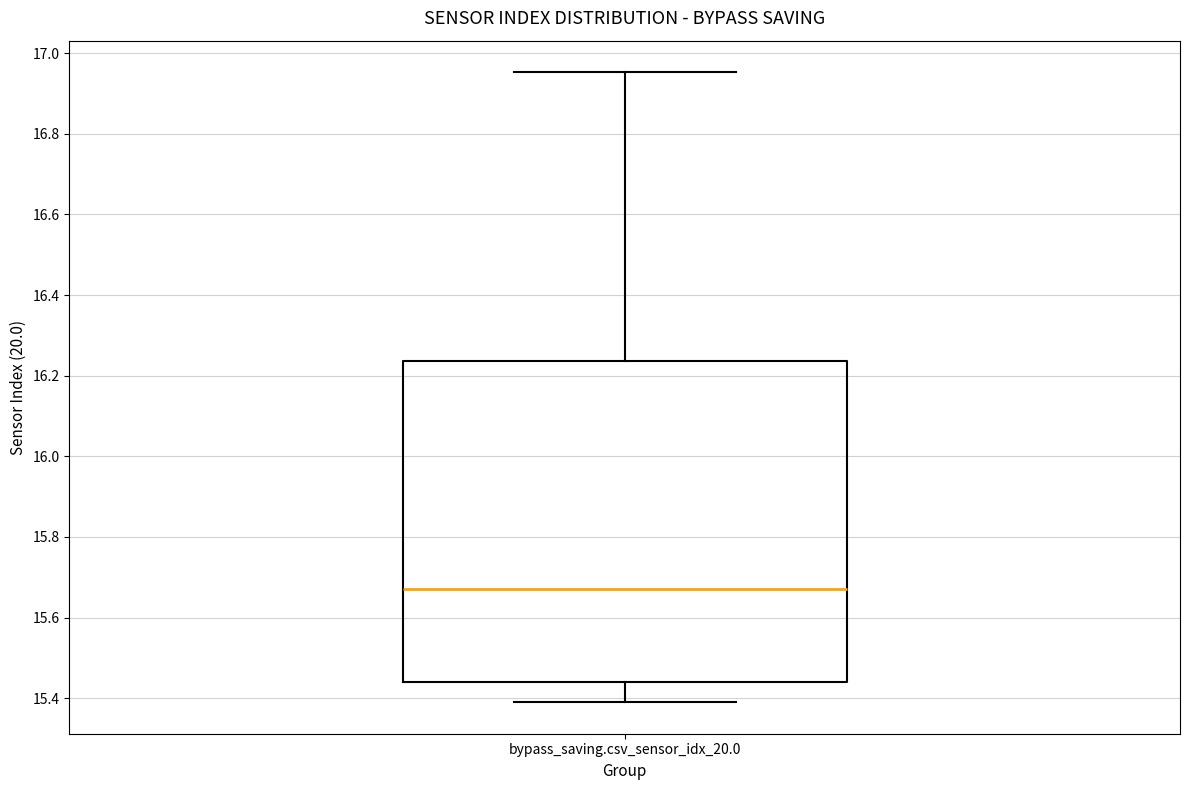

Transcribe this box plot: give where the median line is, the range the box spans, and where the two whiskers end, as read against the y-axis. The values are not printed on the chart, so give them approximately, as read against the axis.

median 15.68, box 15.44 to 16.24, whiskers 15.38 to 16.96